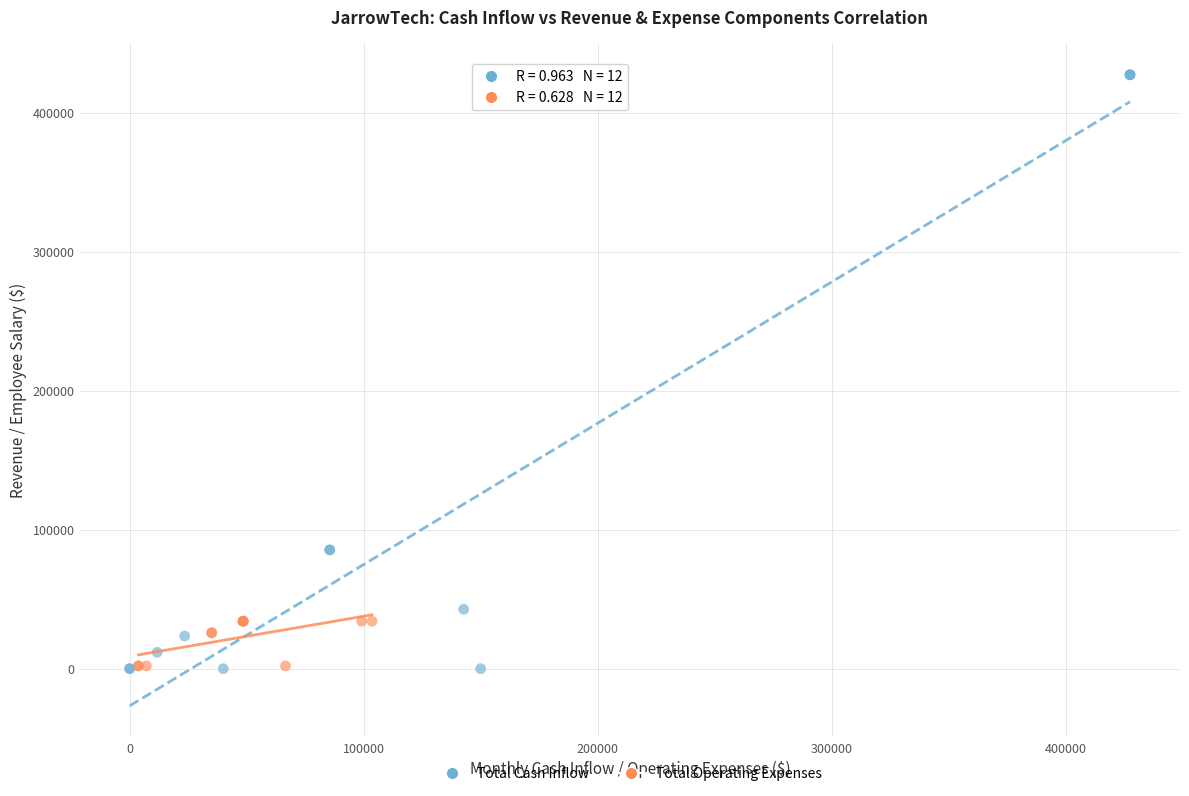

Which series reaches the maximum Y coordinate?

Total Cash Inflow